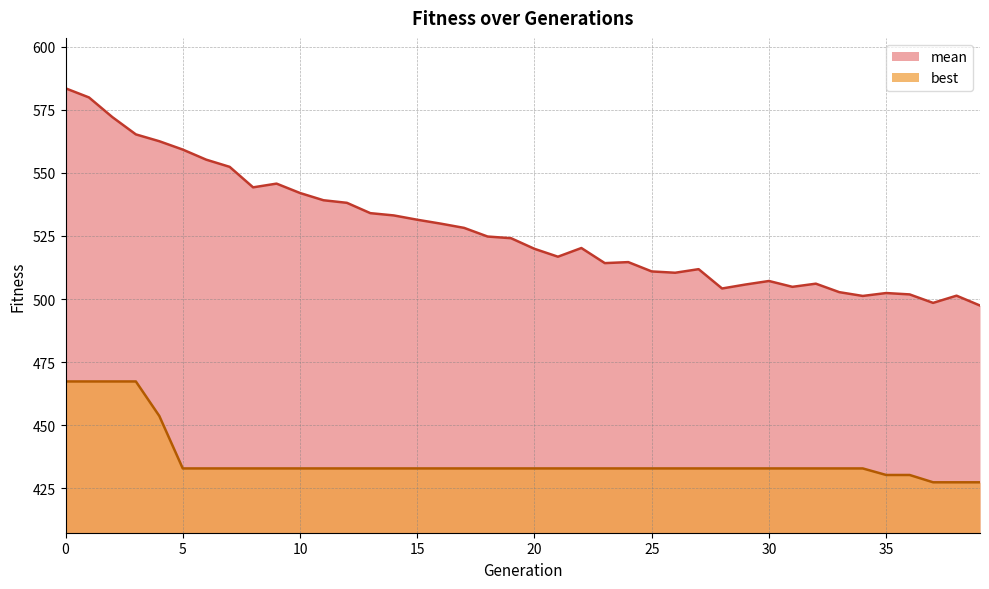

Rank the series at 27 from lowest to highest value.

best, mean